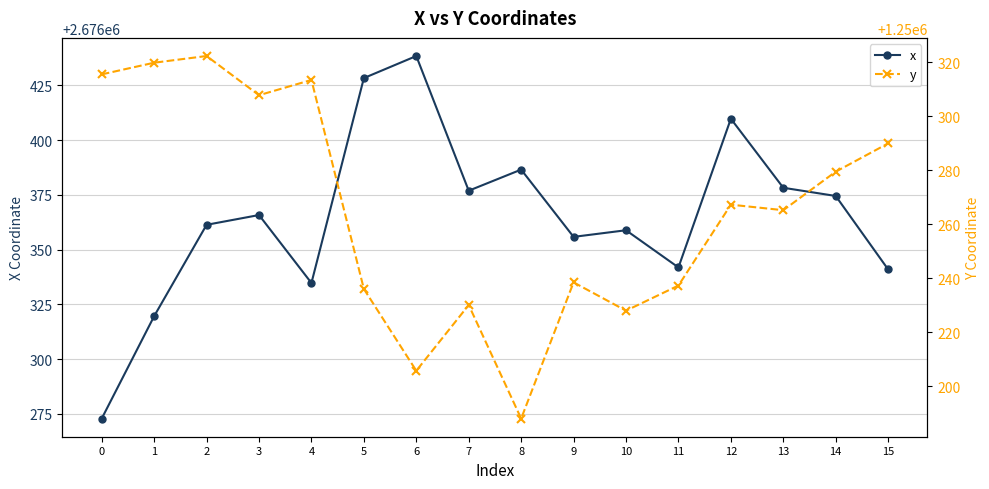

What is the difference between the highest and lowest values at 13?

1426113.0